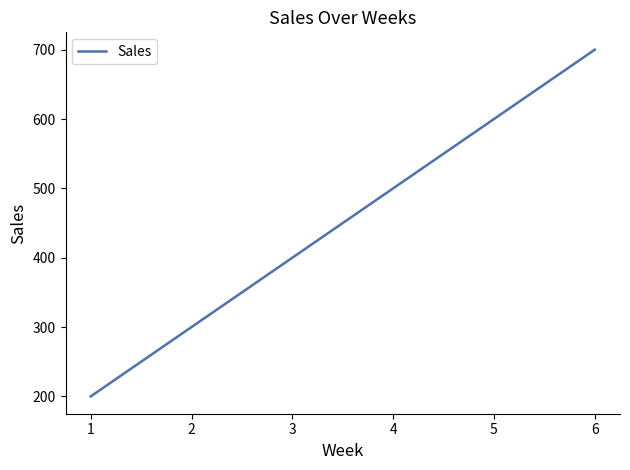

The chart shows a value of 1230 at 6. True or false?

False